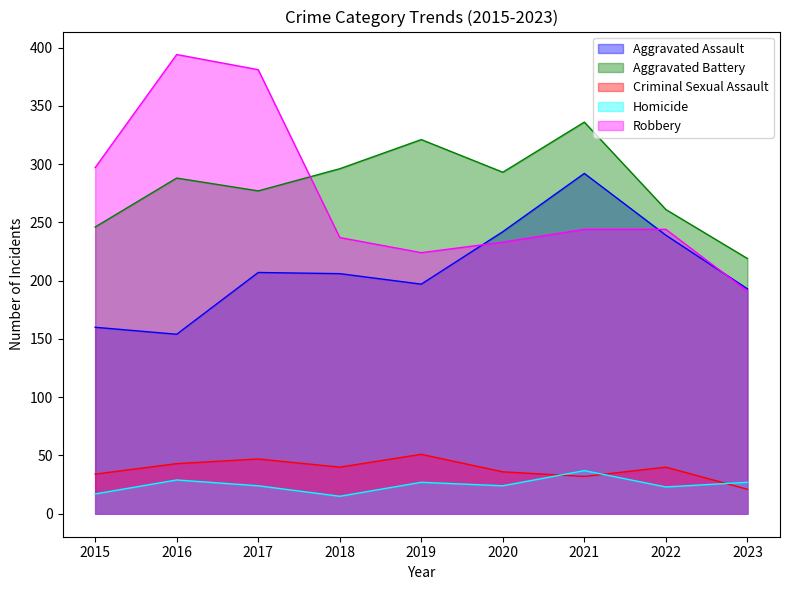

What is the sum of all Aggravated Assault values?

1890